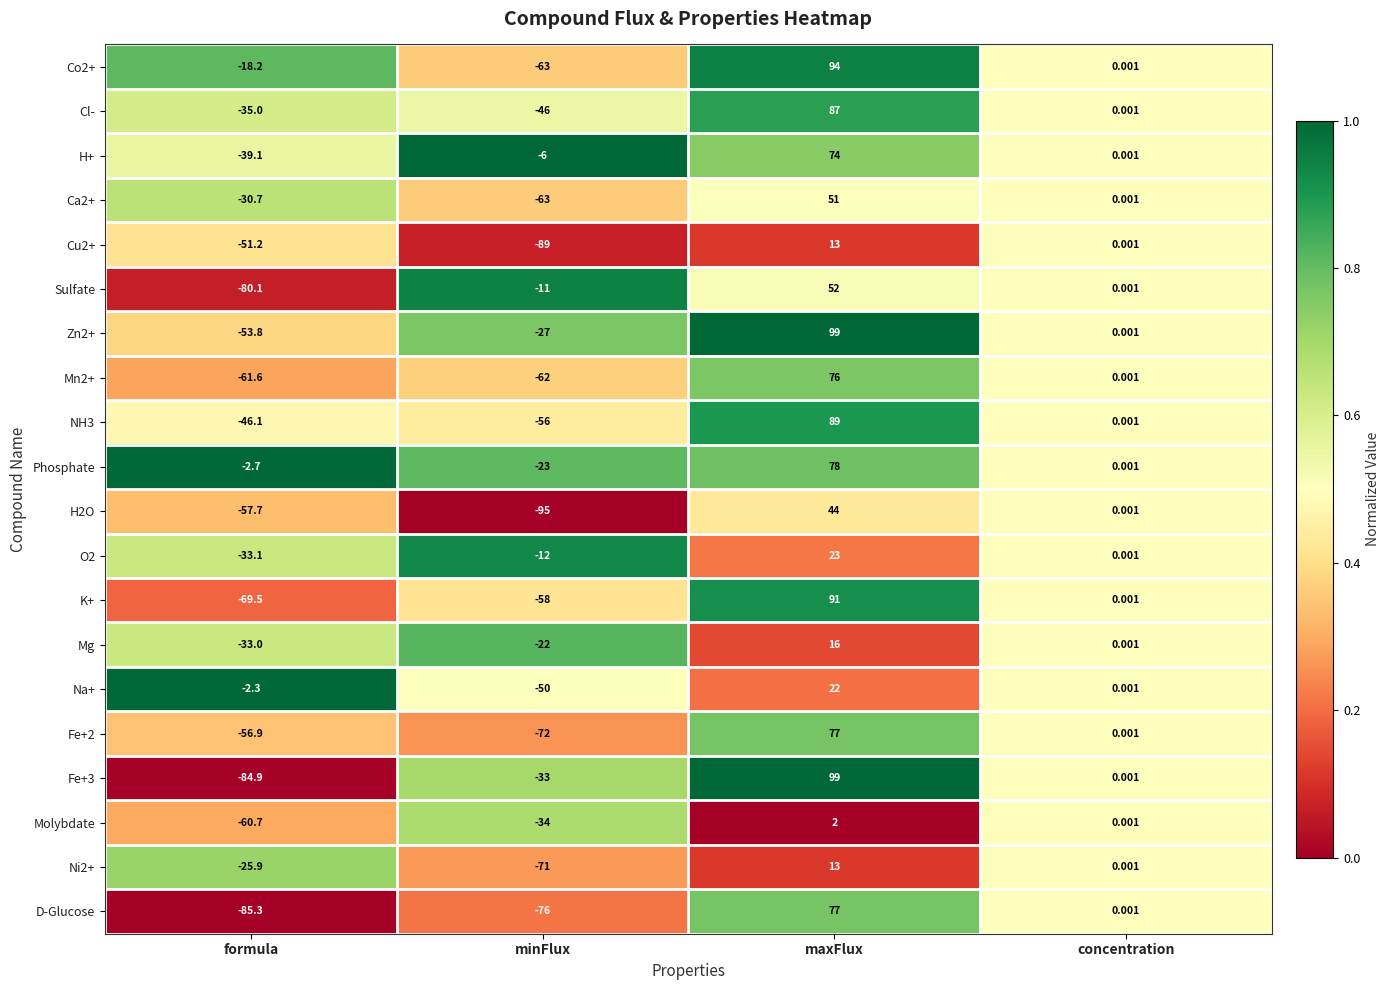

At which category is the sum across all series the highest?

maxFlux